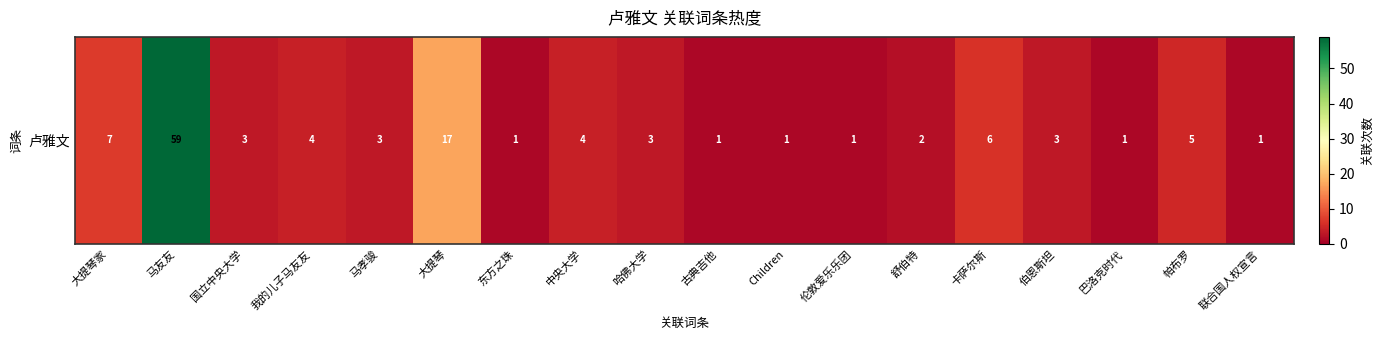

Rank the categories by value from lowest to highest.

东方之珠, 古典吉他, Children, 伦敦爱乐乐团, 巴洛克时代, 联合国人权宣言, 舒伯特, 国立中央大学, 马孝骏, 哈佛大学, 伯恩斯坦, 我的儿子马友友, 中央大学, 帕布罗, 卡萨尔斯, 大提琴家, 大提琴, 马友友